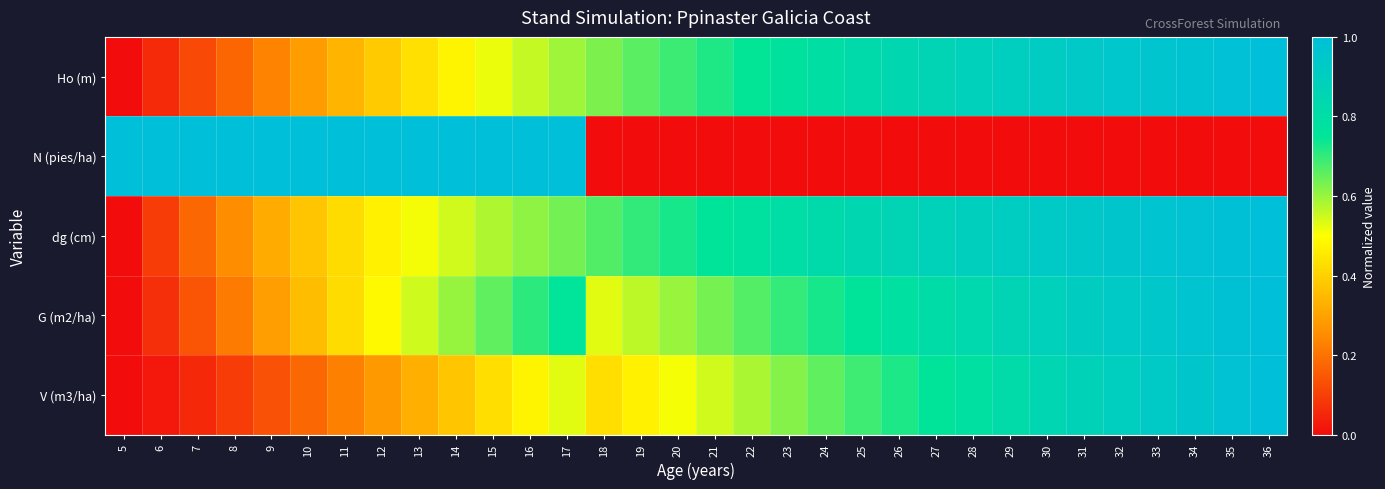

What is the greatest value displayed?

1.0